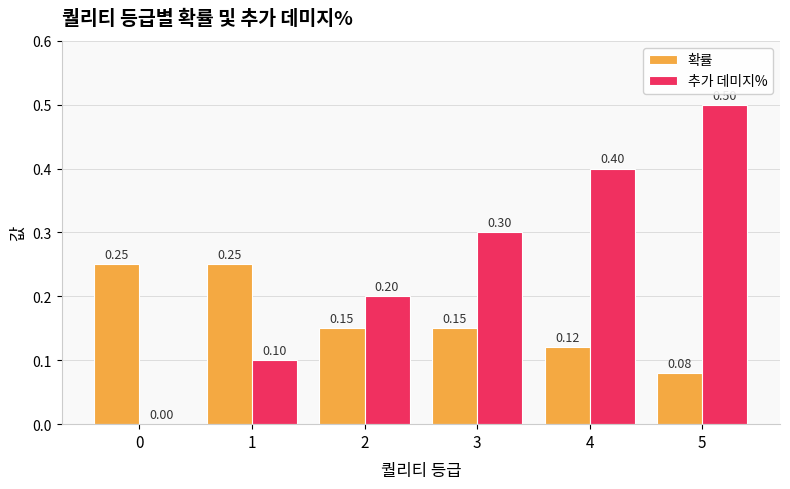

The value of 확률 at 0 is 0.2. True or false?

True